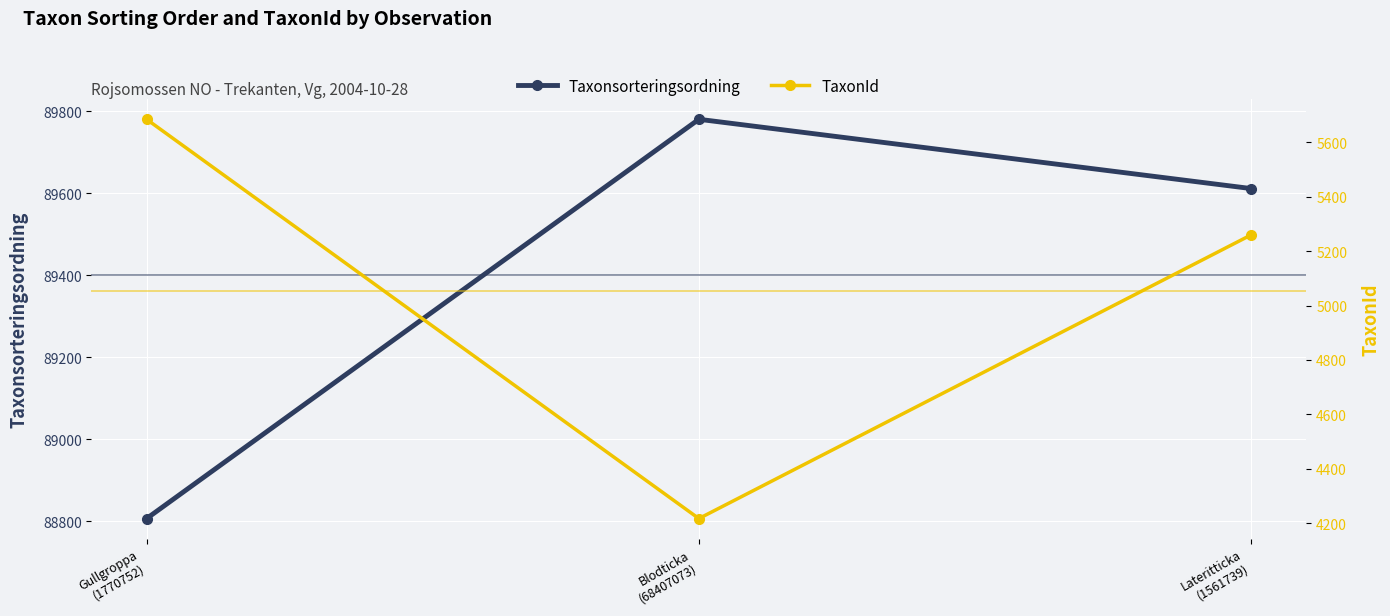

Between Lateritticka
(1561739) and Gullgroppa
(1770752), which is larger?

Lateritticka
(1561739)